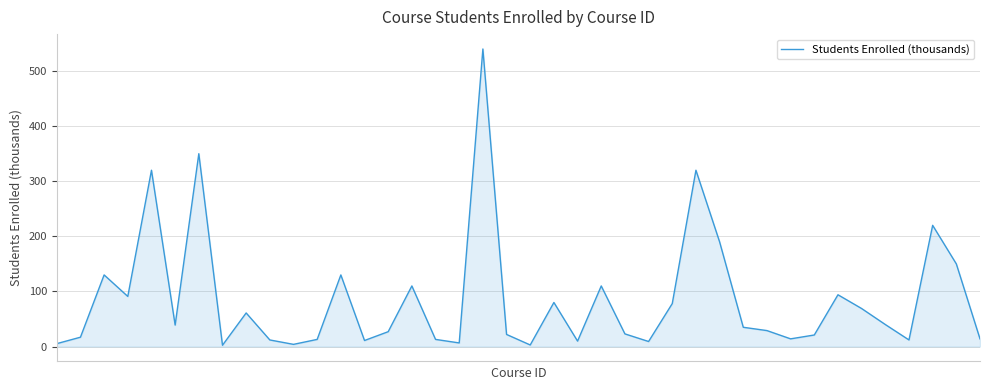

What is the sum of all values?

3425.3